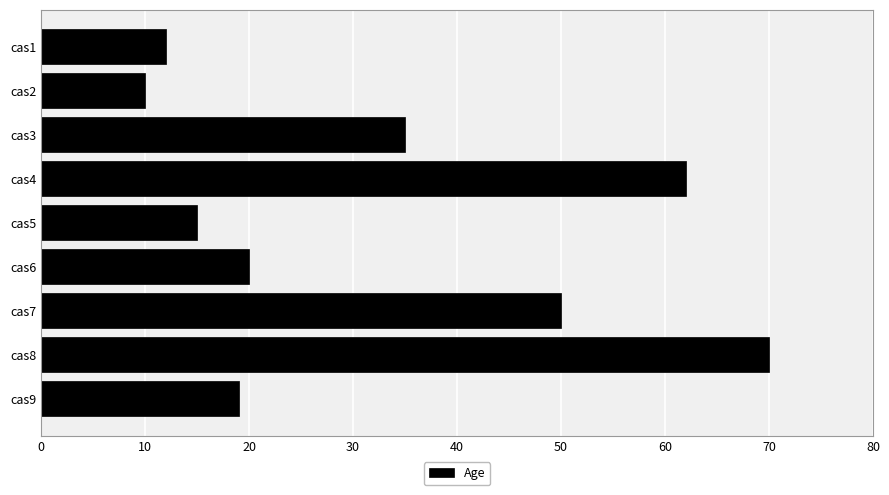

What is the approximate value at cas6?

20